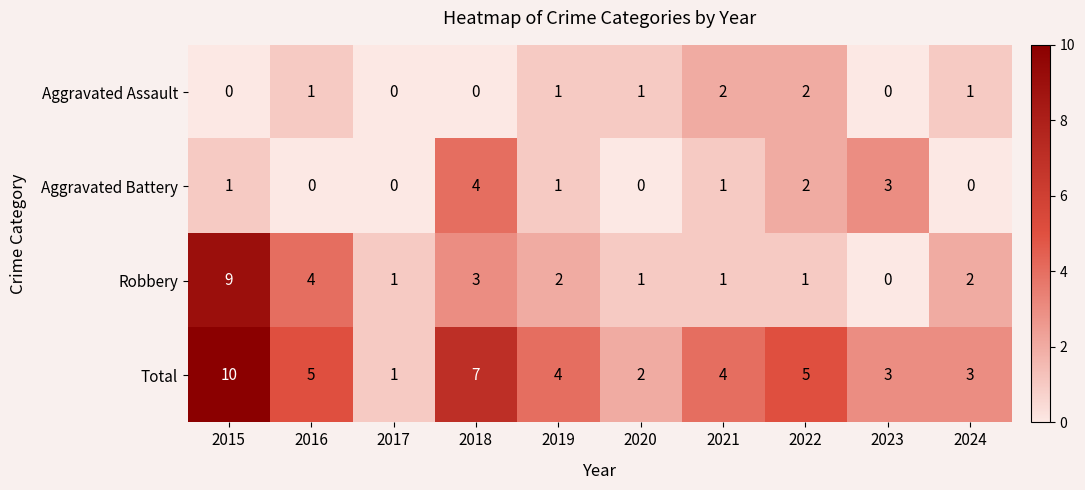

What is the maximum value shown in the chart?

10